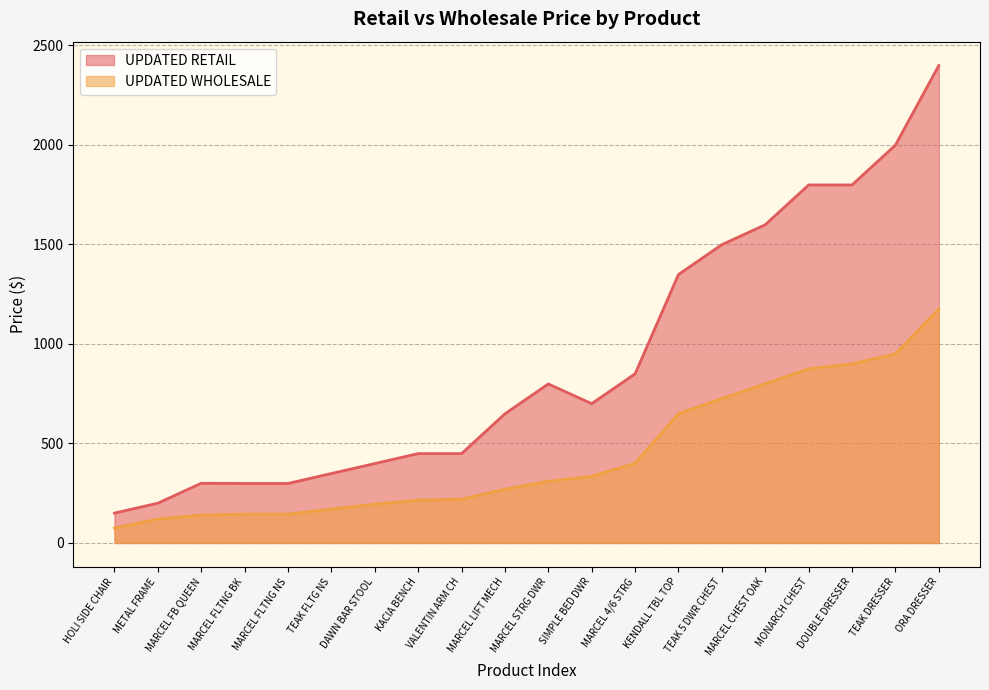

What is the difference between the highest and lowest values at MONARCH CHEST?

924